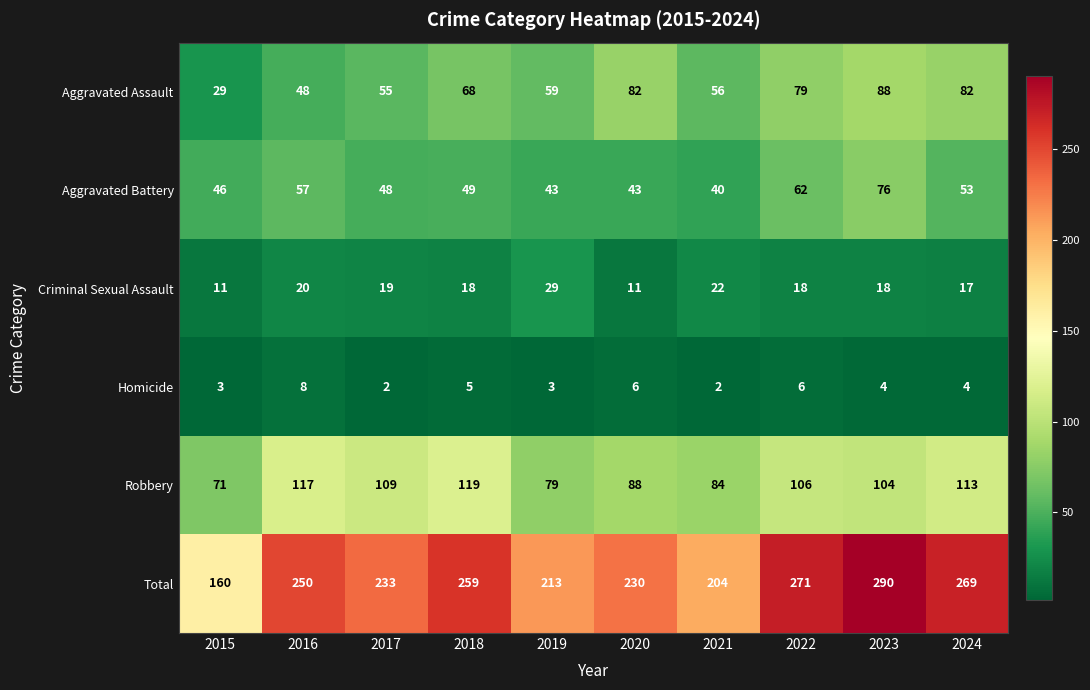

What is the difference between the maximum and second lowest values in the Total series?

86